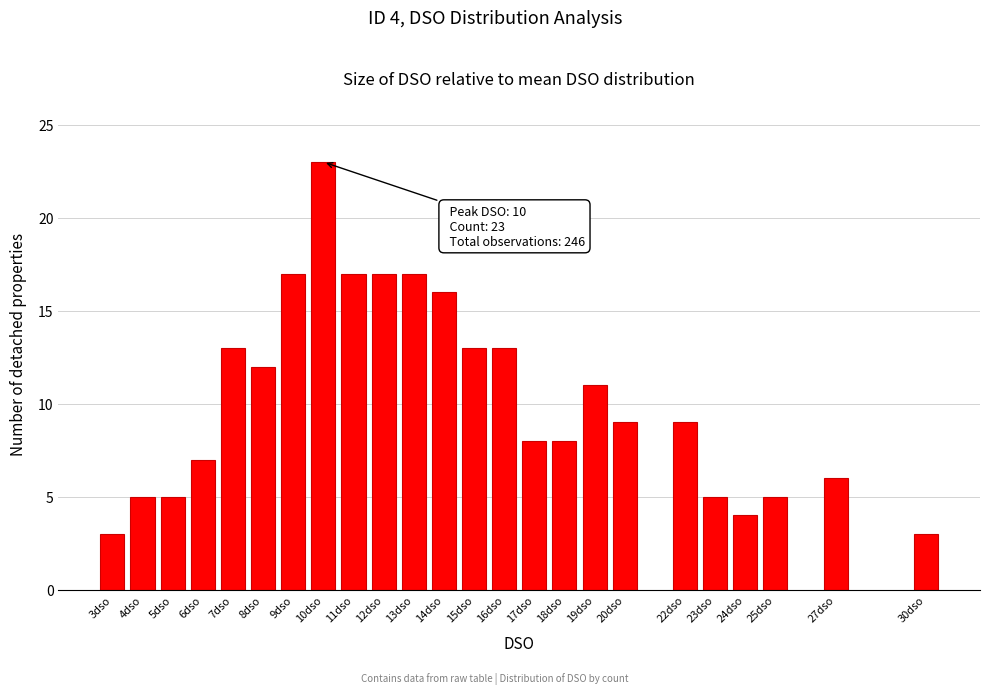

Reading right to left, transcribe all the data shown in this chart.

30dso=3	27dso=6	25dso=5	24dso=4	23dso=5	22dso=9	20dso=9	19dso=11	18dso=8	17dso=8	16dso=13	15dso=13	14dso=16	13dso=17	12dso=17	11dso=17	10dso=23	9dso=17	8dso=12	7dso=13	6dso=7	5dso=5	4dso=5	3dso=3